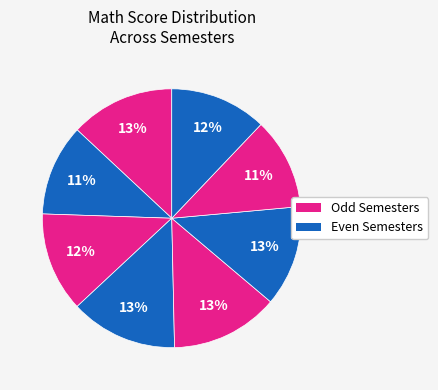

How many slices are in this pie chart?

8